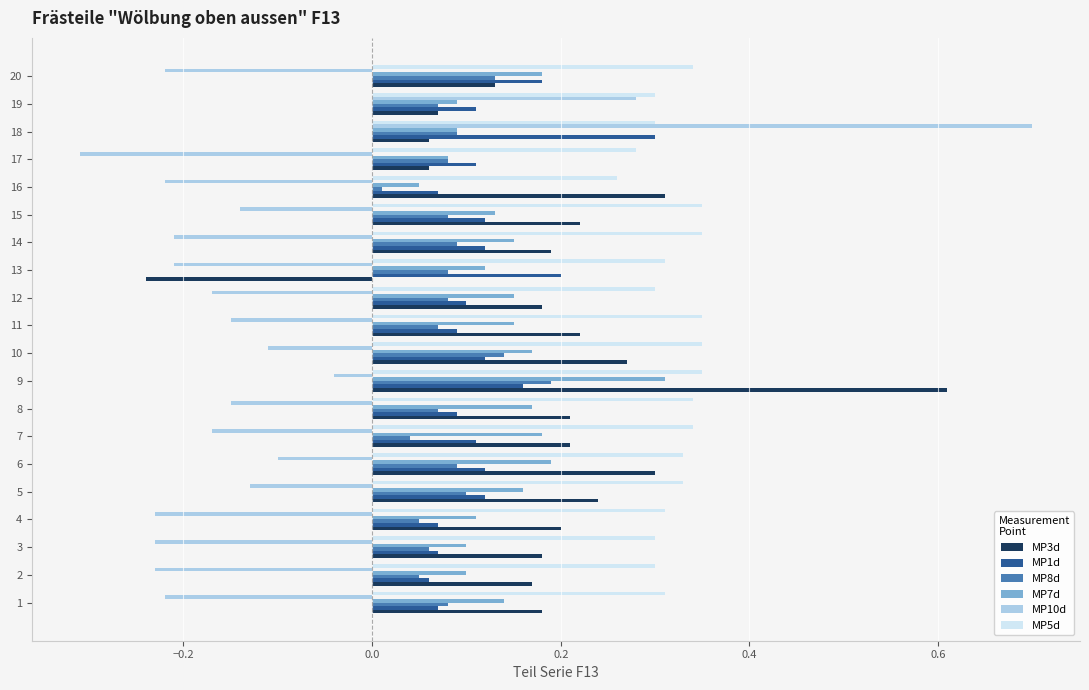

At how many categories does at least one series exceed 0?

20